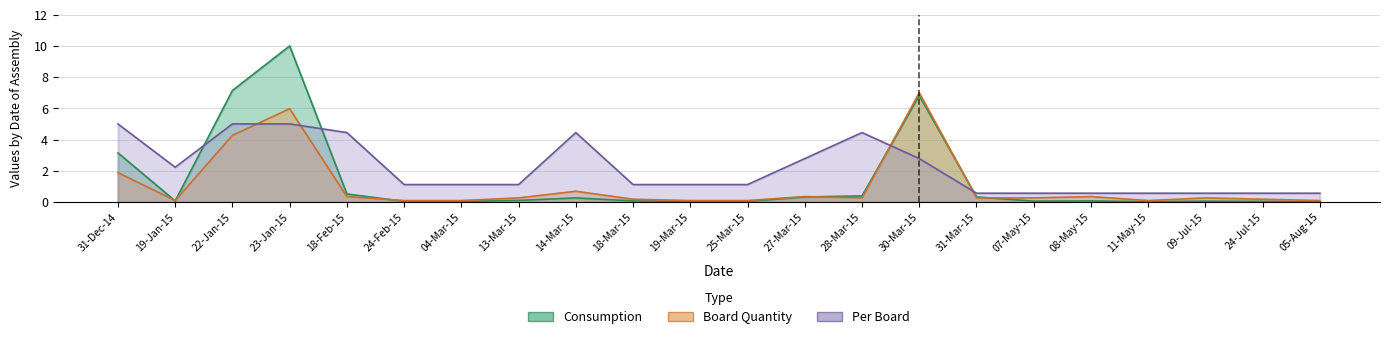

What is the greatest value displayed?

10.0